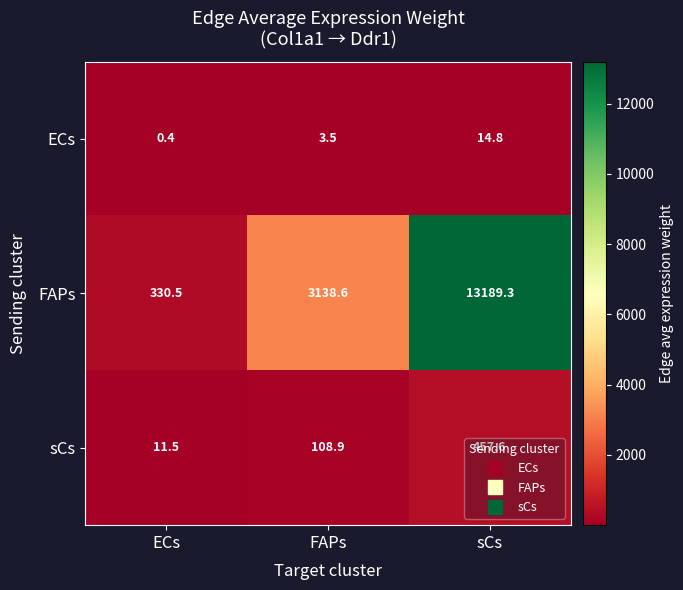

Count the number of categories in the chart.

3